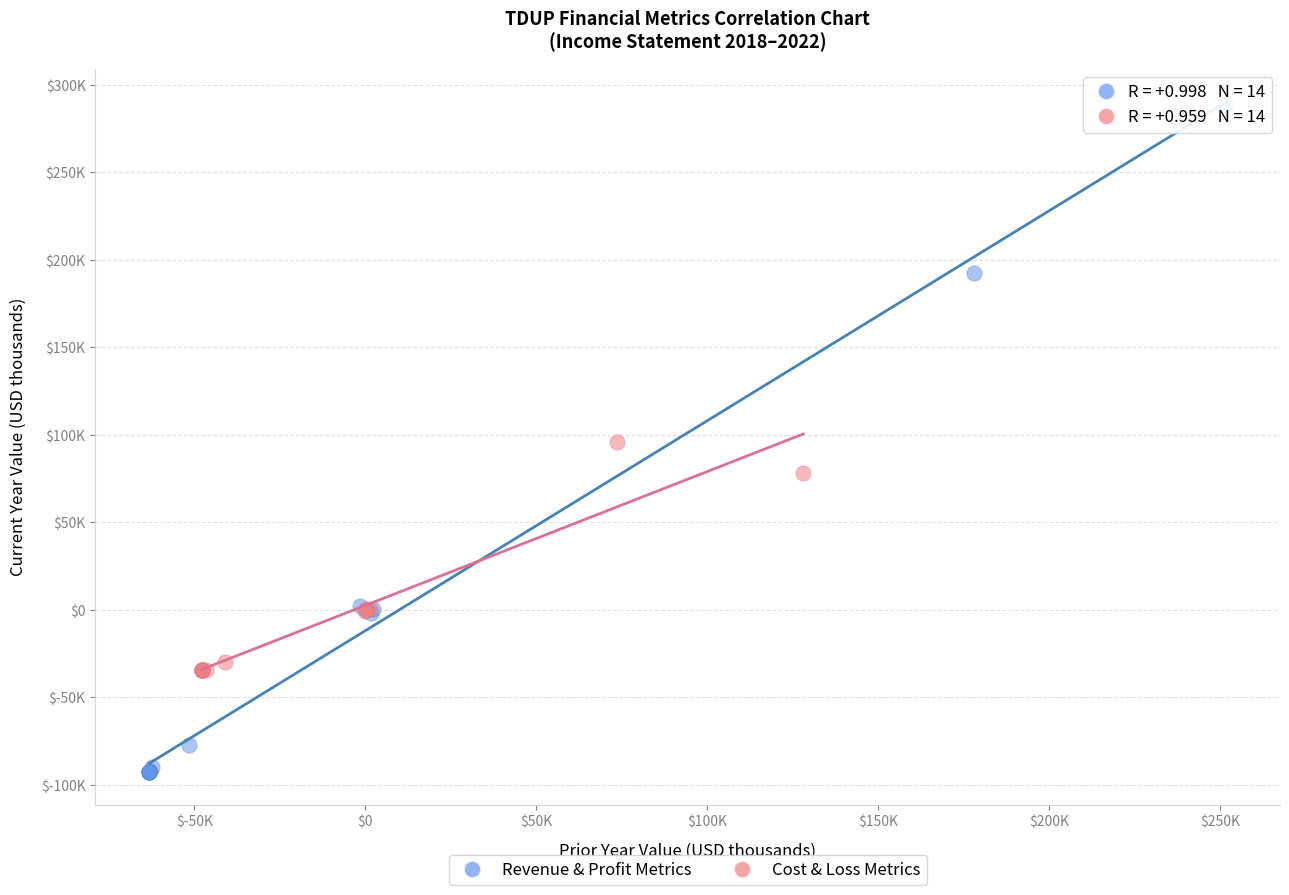

Which series has the largest Y range (max minus min)?

Revenue & Profit Metrics